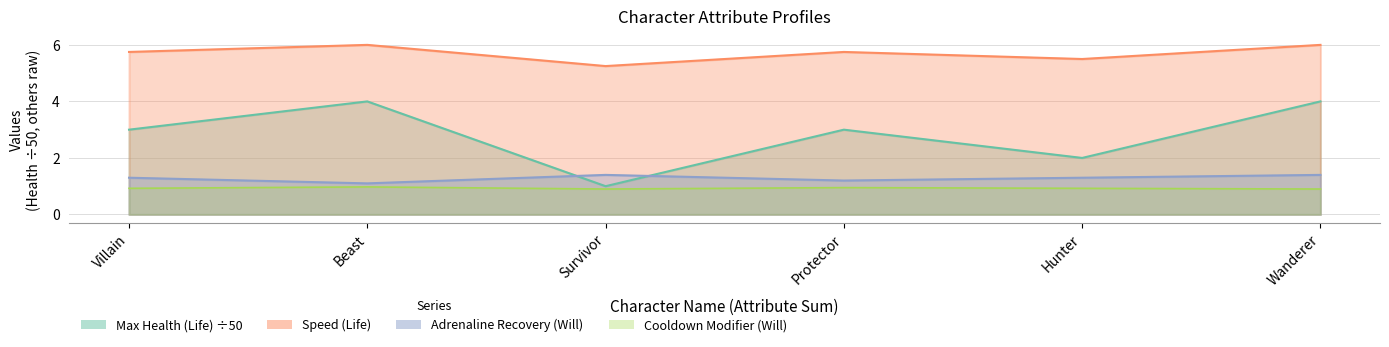

How many data points does each series have?

6